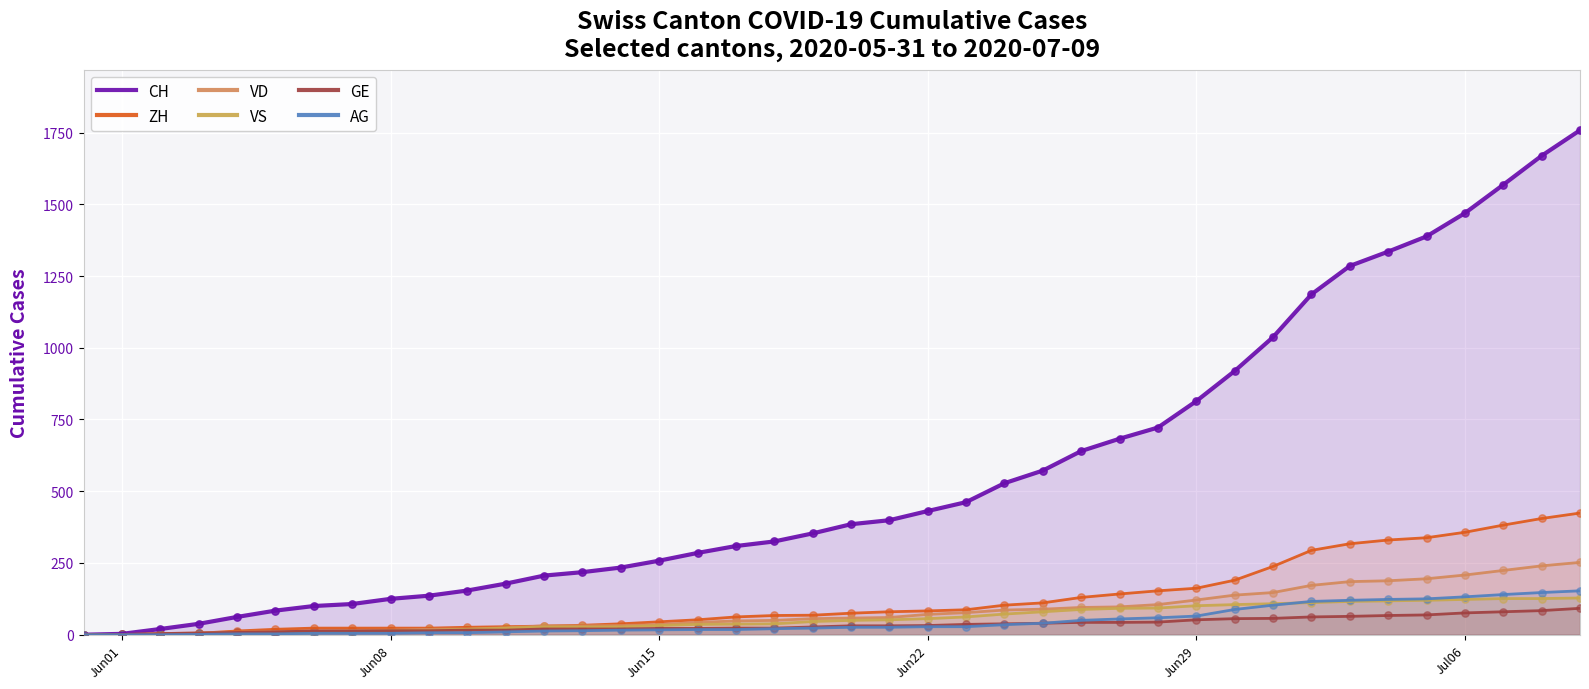

At how many categories does at least one series exceed 1225?

7